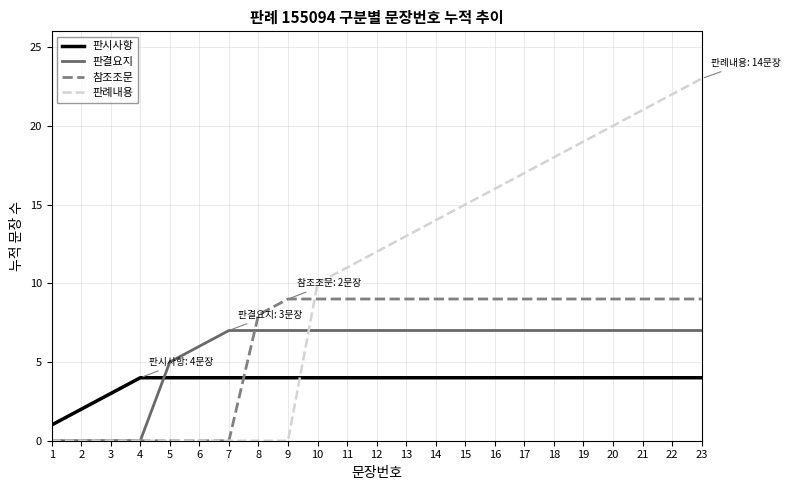

Is the value of 판례내용 at 12 greater than the value of 참조조문 at 16?

Yes